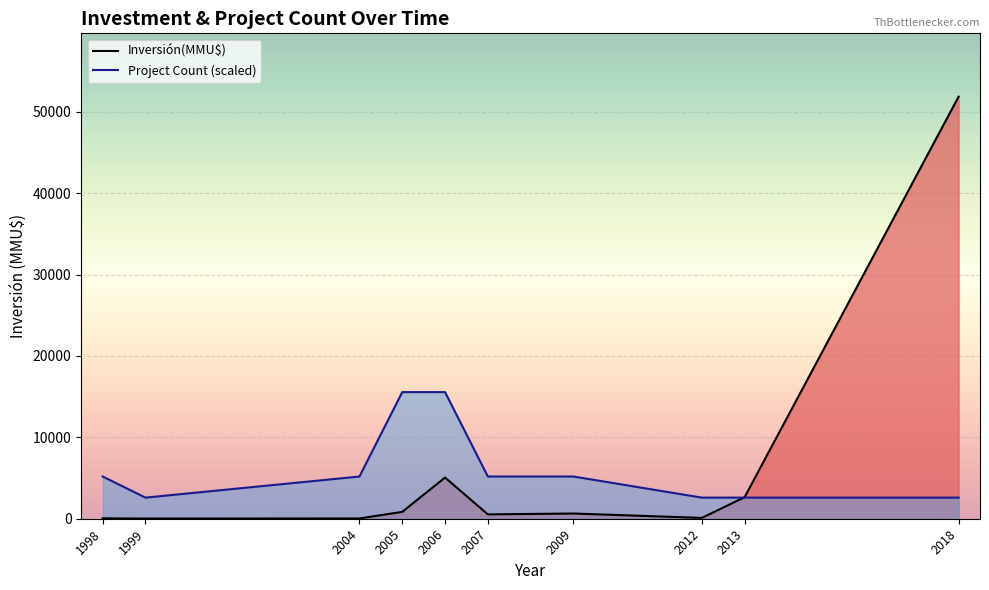

How many times do Project Count (scaled) and Inversión(MMU$) cross each other?

1